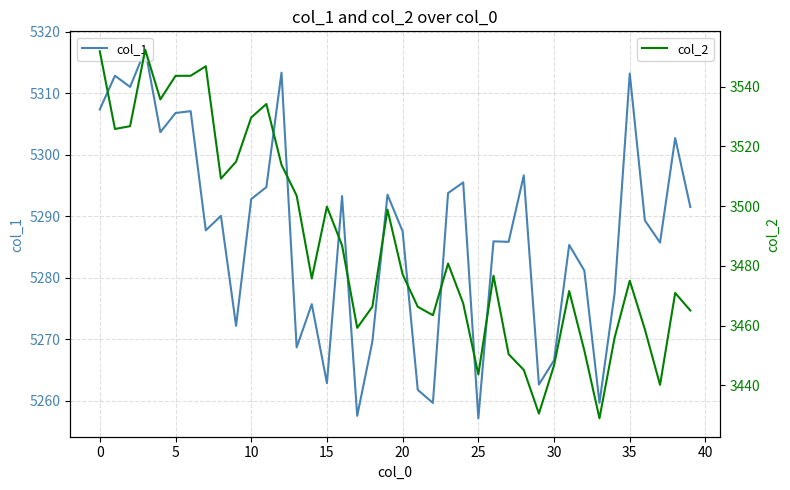

The value of col_1 at 30 is 1390.7. True or false?

False